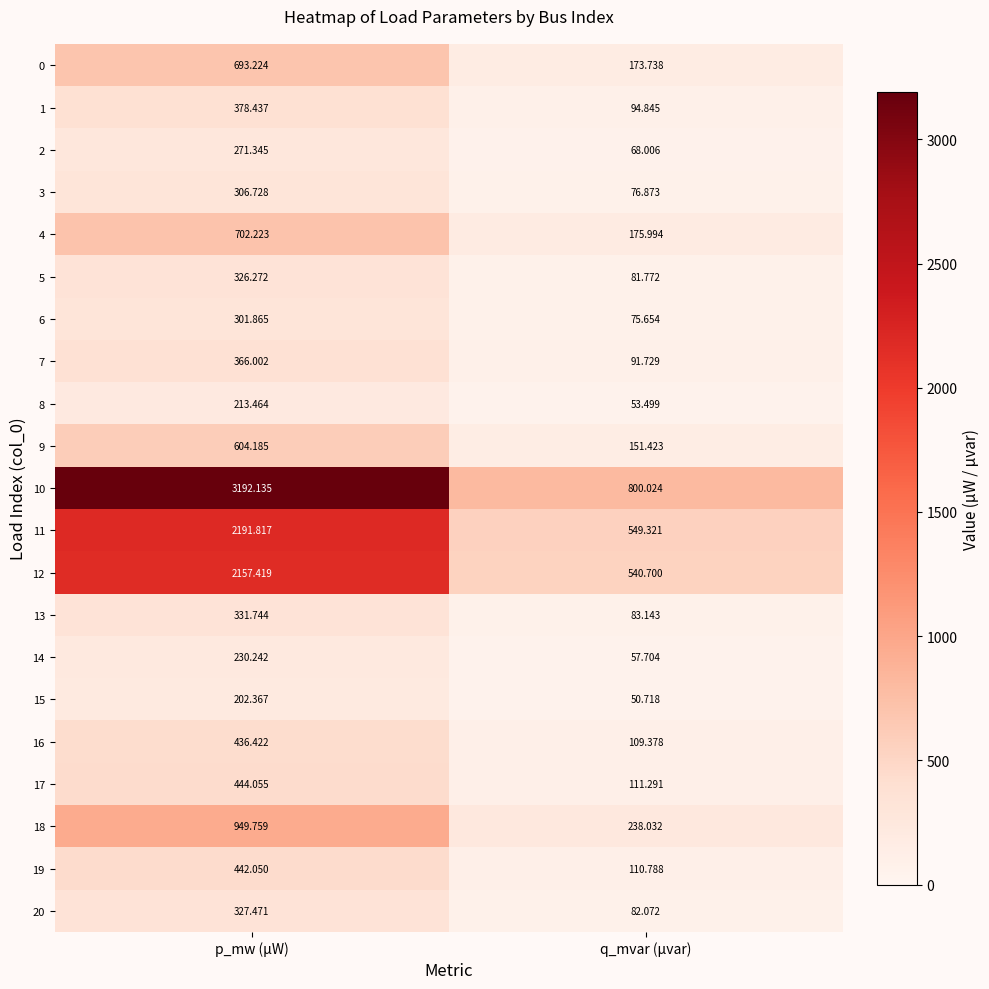

Which label corresponds to the largest value in the chart?

p_mw (µW)